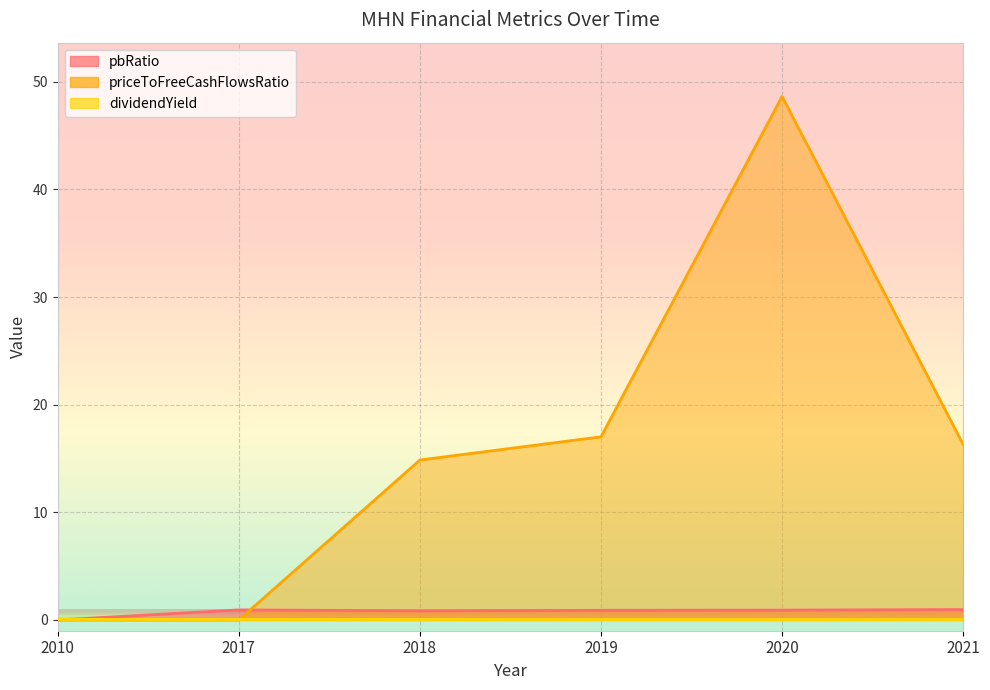

At which category does dividendYield reach its first local valley?

2019